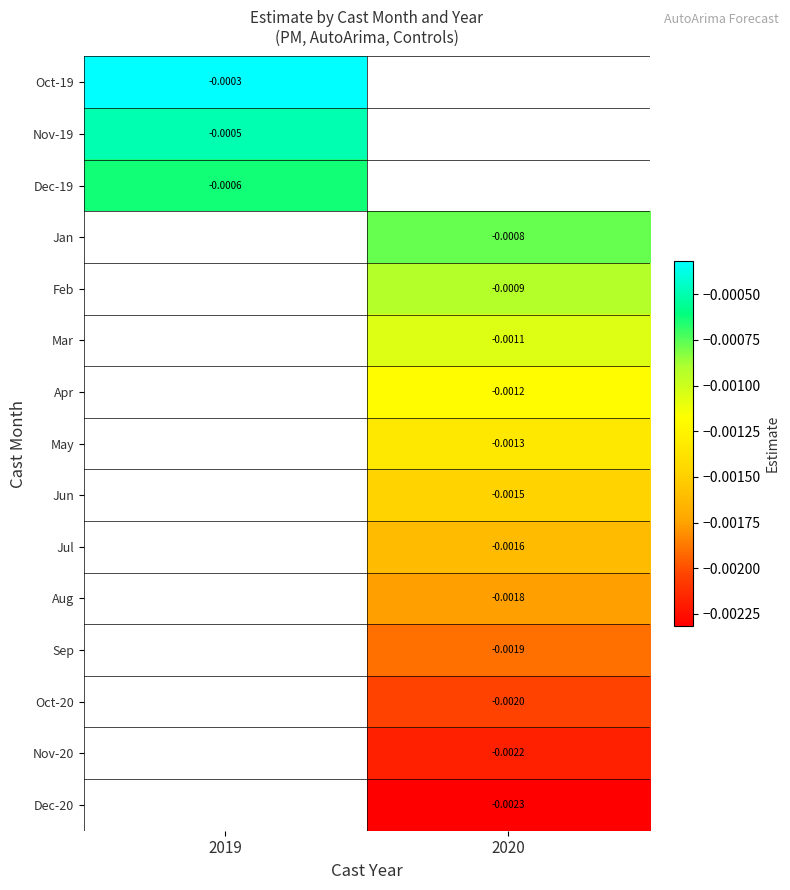

Is the value of Aug at 2020 greater than the value of Dec-20 at 2020?

Yes